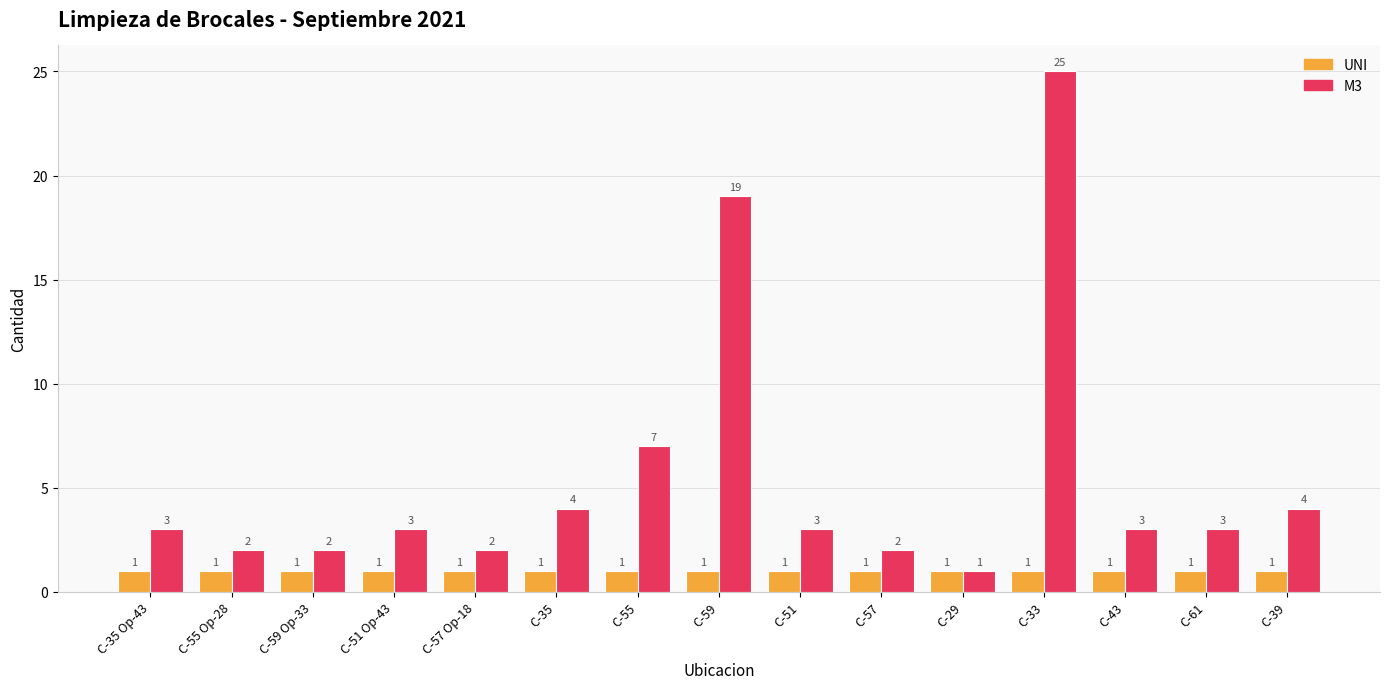

Does the chart contain stacked bars?

No